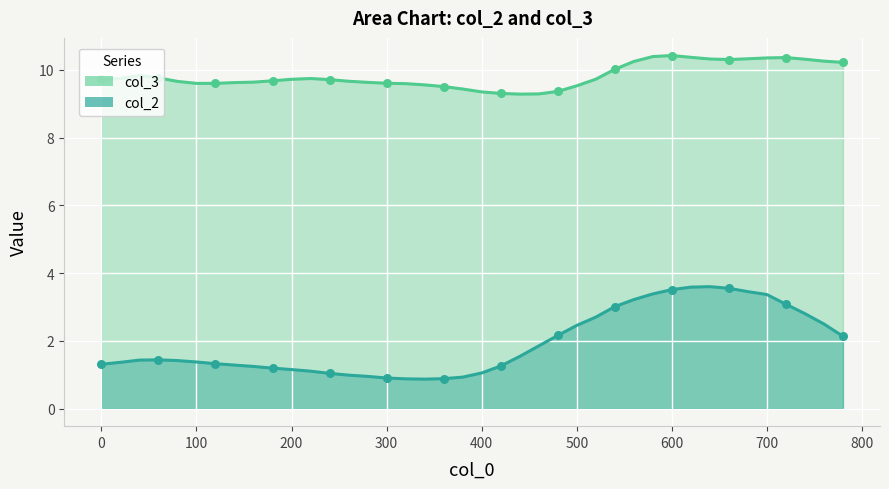

Which series has the largest total across all categories?

col_3